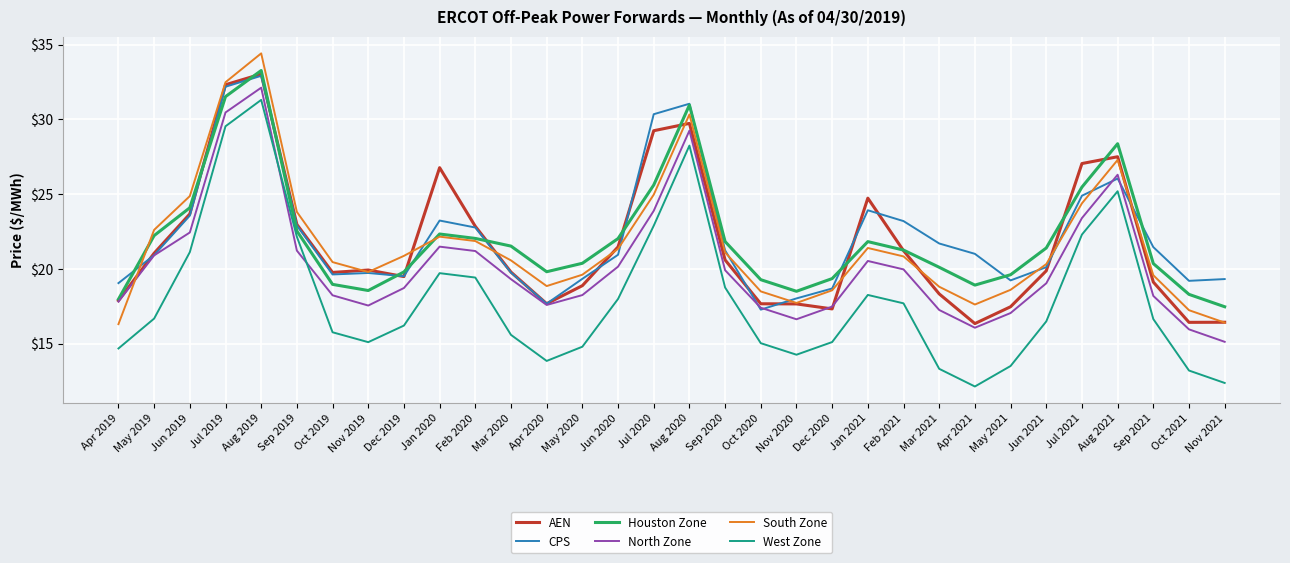

How many values in the CPS series are below 20?

13